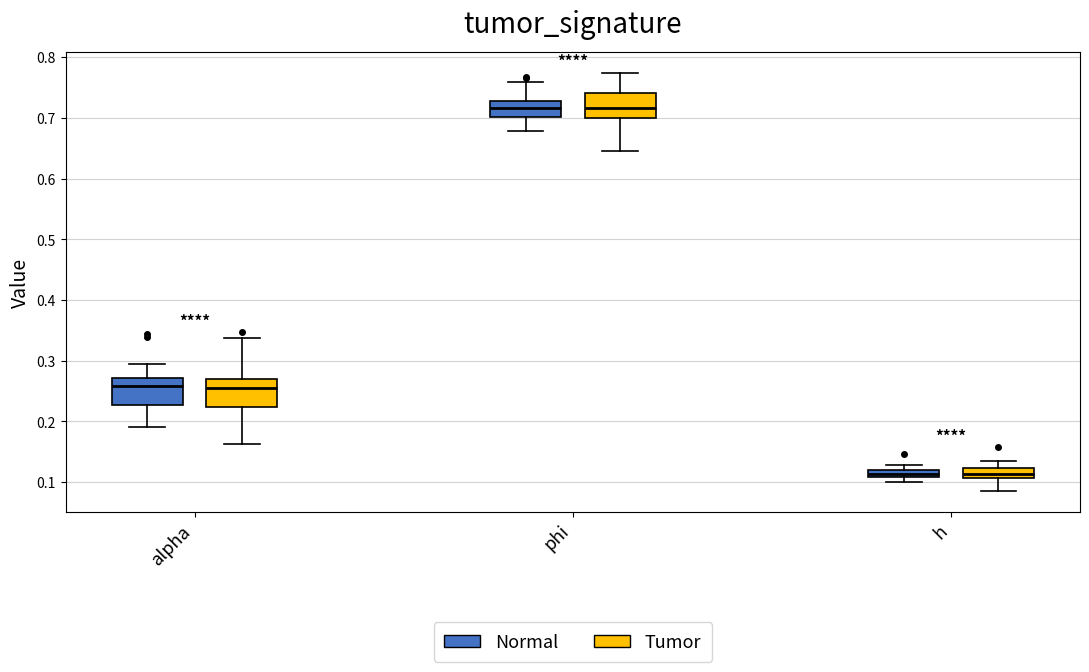

Where is the upper edge of the box for h (Normal) on the y-axis? The values are not printed on the chart, so give them approximately, as read against the axis.

0.12